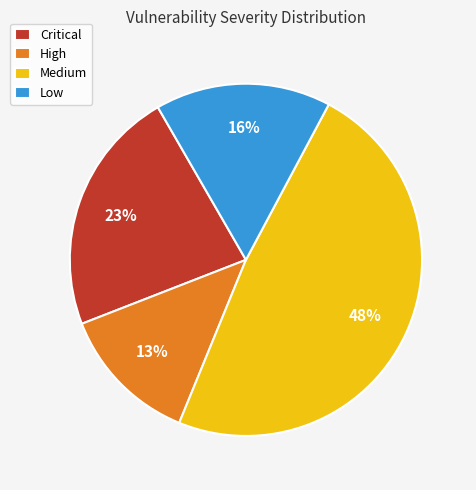

Rank the categories by value from lowest to highest.

High, Low, Critical, Medium